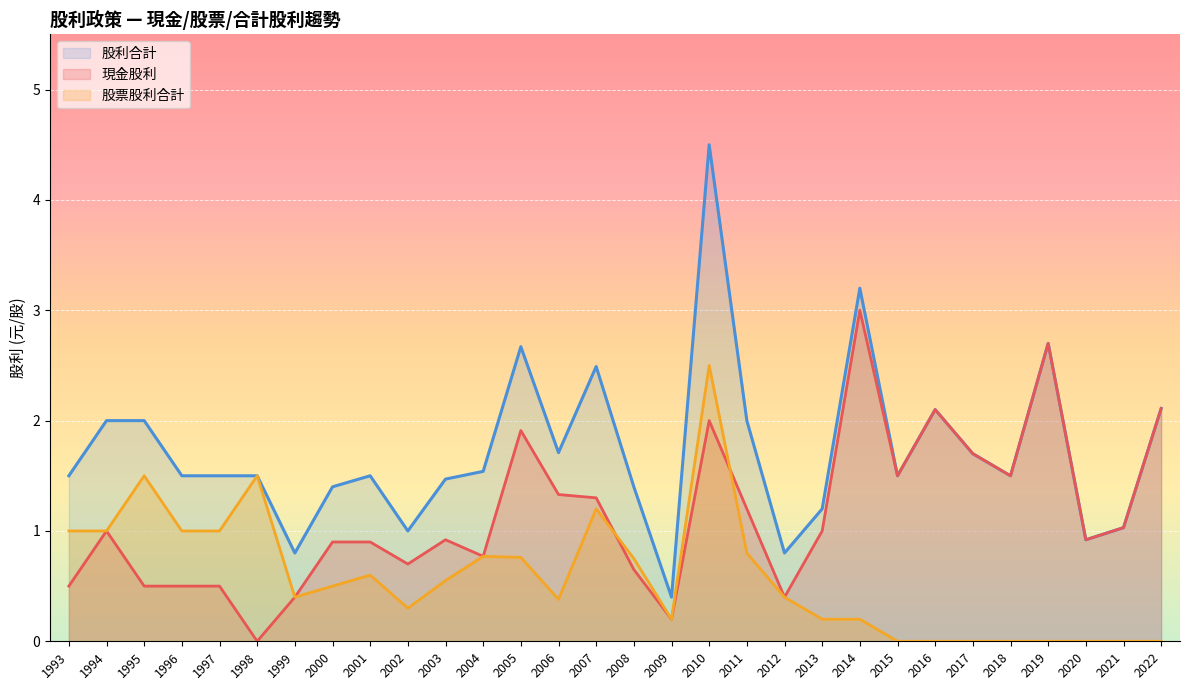

Rank the series by their maximum value, from lowest to highest.

股票股利合計, 現金股利, 股利合計